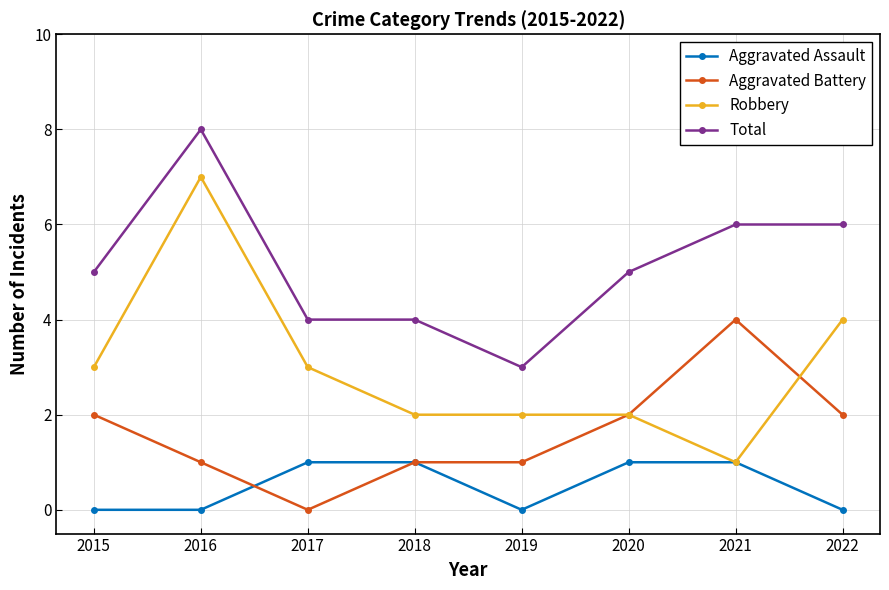

What is the total value across all series at 2017?

8